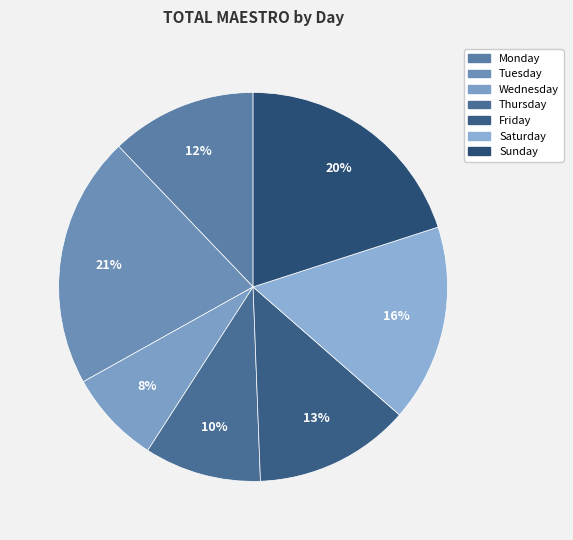

Which slice is the largest?

Tuesday